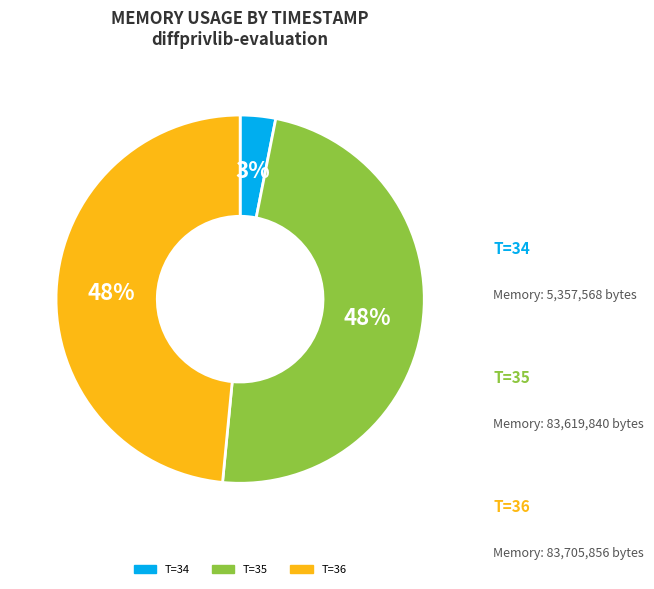

Is there a majority slice in this chart?

No